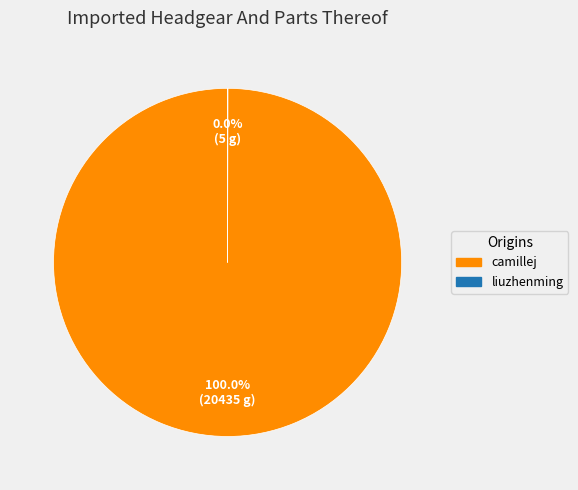

What percentage is the camillej slice, to the nearest percent?

100%